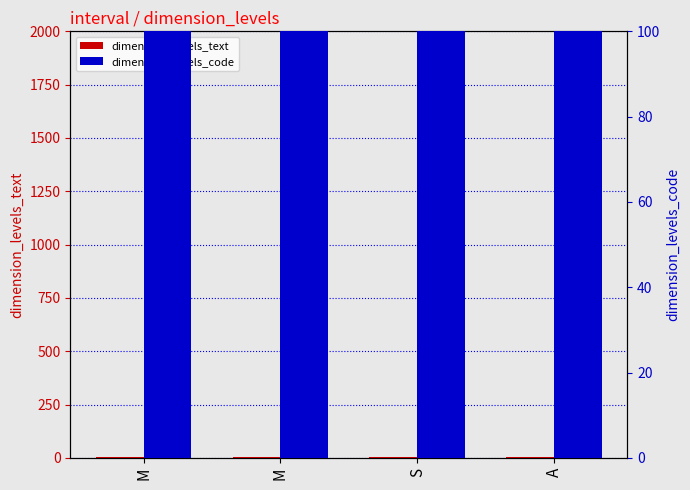

What is the label of the 1st bar from the right?

A